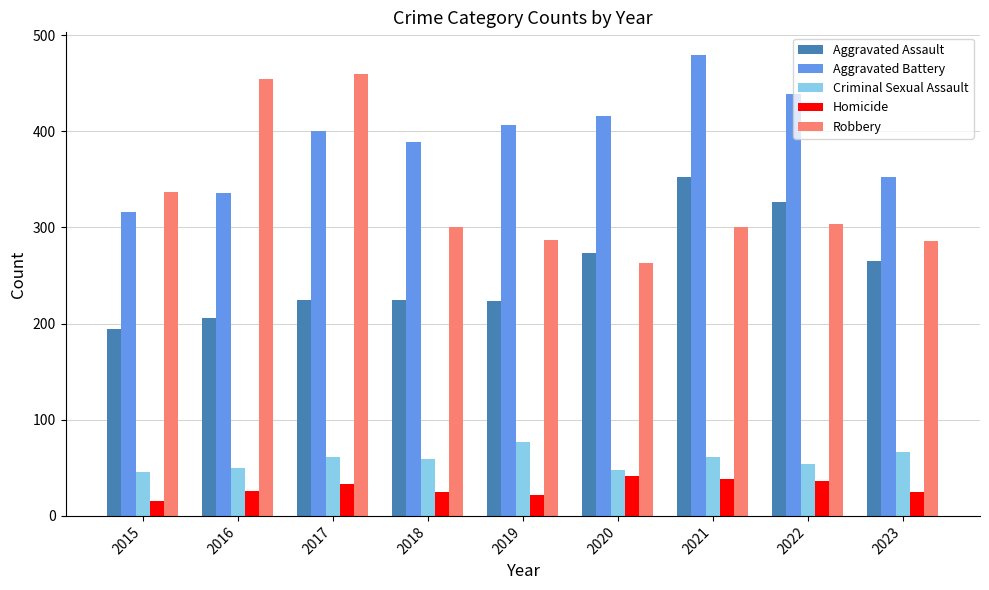

The value of Criminal Sexual Assault at 2021 is 61. True or false?

True